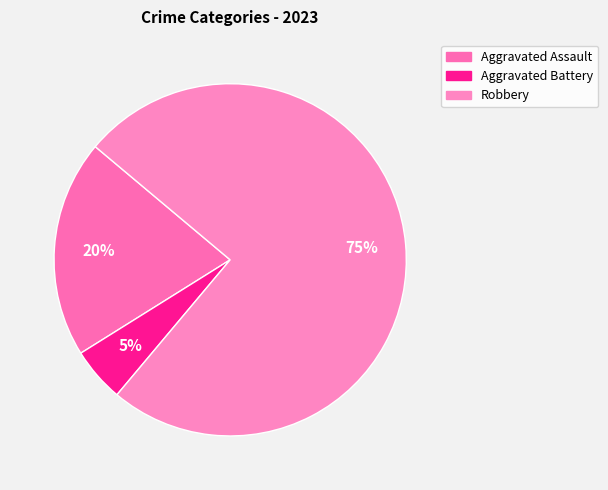

Which category has the biggest portion of the pie?

Robbery